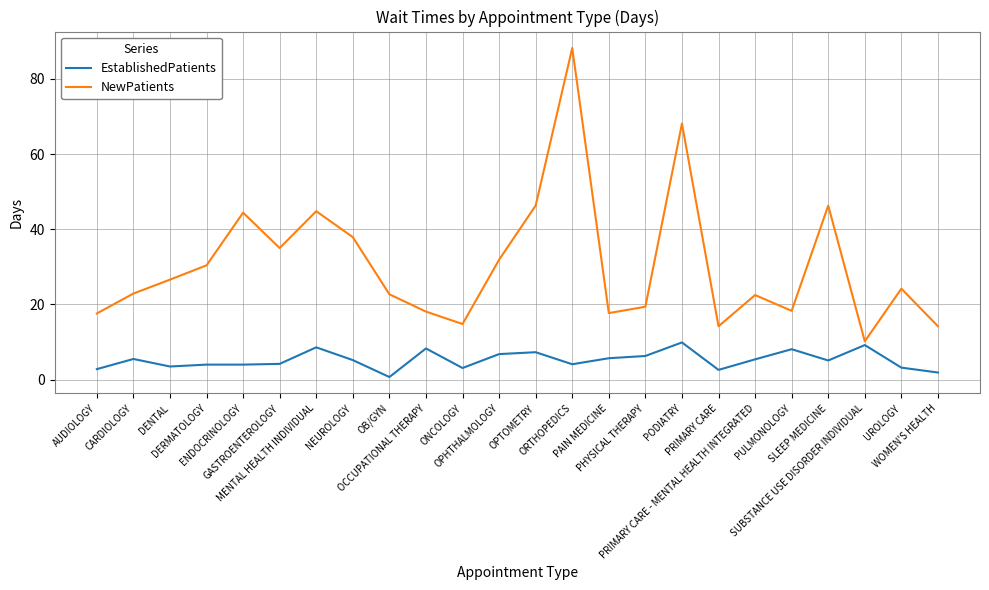

How many interior local peaks does the NewPatients series have?

7